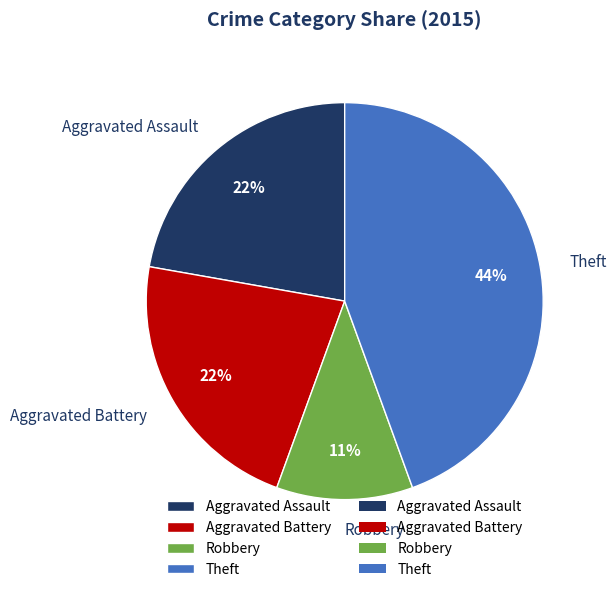

Does Aggravated Assault represent more than half of the total?

No